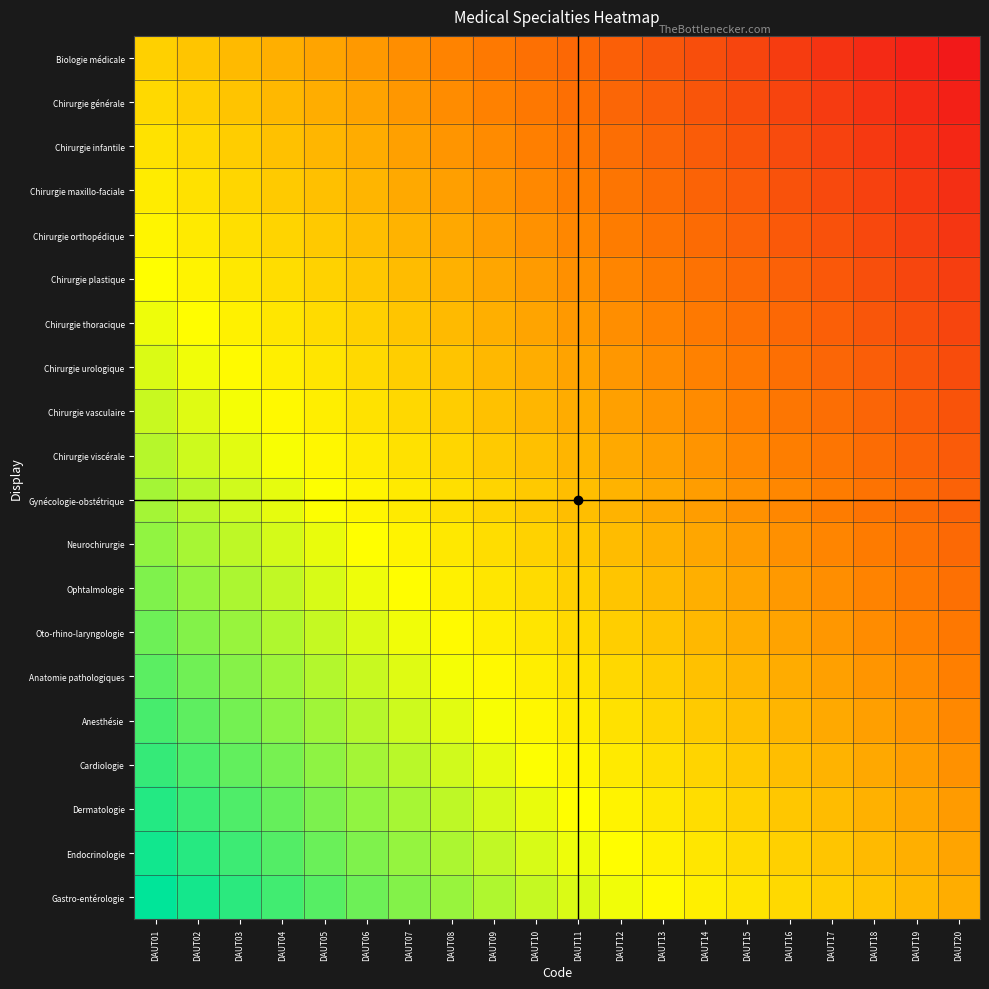

Reading right to left, extract all data points from this chart.

Biologie médicale: DAUT20=0.0	DAUT19=0.0	DAUT18=0.1	DAUT17=0.1	DAUT16=0.1	DAUT15=0.1	DAUT14=0.2	DAUT13=0.2	DAUT12=0.2	DAUT11=0.3	DAUT10=0.3	DAUT09=0.3	DAUT08=0.3	DAUT07=0.4	DAUT06=0.4	DAUT05=0.4	DAUT04=0.5	DAUT03=0.5	DAUT02=0.5	DAUT01=0.5
Chirurgie générale: DAUT20=0.0	DAUT19=0.1	DAUT18=0.1	DAUT17=0.1	DAUT16=0.1	DAUT15=0.2	DAUT14=0.2	DAUT13=0.2	DAUT12=0.3	DAUT11=0.3	DAUT10=0.3	DAUT09=0.3	DAUT08=0.4	DAUT07=0.4	DAUT06=0.4	DAUT05=0.5	DAUT04=0.5	DAUT03=0.5	DAUT02=0.5	DAUT01=0.6
Chirurgie infantile: DAUT20=0.0	DAUT19=0.1	DAUT18=0.1	DAUT17=0.1	DAUT16=0.2	DAUT15=0.2	DAUT14=0.2	DAUT13=0.2	DAUT12=0.3	DAUT11=0.3	DAUT10=0.3	DAUT09=0.4	DAUT08=0.4	DAUT07=0.4	DAUT06=0.4	DAUT05=0.5	DAUT04=0.5	DAUT03=0.5	DAUT02=0.6	DAUT01=0.6
Chirurgie maxillo-faciale: DAUT20=0.1	DAUT19=0.1	DAUT18=0.1	DAUT17=0.2	DAUT16=0.2	DAUT15=0.2	DAUT14=0.2	DAUT13=0.3	DAUT12=0.3	DAUT11=0.3	DAUT10=0.4	DAUT09=0.4	DAUT08=0.4	DAUT07=0.4	DAUT06=0.5	DAUT05=0.5	DAUT04=0.5	DAUT03=0.6	DAUT02=0.6	DAUT01=0.6
Chirurgie orthopédique: DAUT20=0.1	DAUT19=0.1	DAUT18=0.2	DAUT17=0.2	DAUT16=0.2	DAUT15=0.2	DAUT14=0.3	DAUT13=0.3	DAUT12=0.3	DAUT11=0.4	DAUT10=0.4	DAUT09=0.4	DAUT08=0.4	DAUT07=0.5	DAUT06=0.5	DAUT05=0.5	DAUT04=0.6	DAUT03=0.6	DAUT02=0.6	DAUT01=0.6
Chirurgie plastique: DAUT20=0.1	DAUT19=0.1	DAUT18=0.2	DAUT17=0.2	DAUT16=0.2	DAUT15=0.3	DAUT14=0.3	DAUT13=0.3	DAUT12=0.3	DAUT11=0.4	DAUT10=0.4	DAUT09=0.4	DAUT08=0.5	DAUT07=0.5	DAUT06=0.5	DAUT05=0.6	DAUT04=0.6	DAUT03=0.6	DAUT02=0.6	DAUT01=0.7
Chirurgie thoracique: DAUT20=0.1	DAUT19=0.2	DAUT18=0.2	DAUT17=0.2	DAUT16=0.3	DAUT15=0.3	DAUT14=0.3	DAUT13=0.3	DAUT12=0.4	DAUT11=0.4	DAUT10=0.4	DAUT09=0.5	DAUT08=0.5	DAUT07=0.5	DAUT06=0.5	DAUT05=0.6	DAUT04=0.6	DAUT03=0.6	DAUT02=0.7	DAUT01=0.7
Chirurgie urologique: DAUT20=0.2	DAUT19=0.2	DAUT18=0.2	DAUT17=0.3	DAUT16=0.3	DAUT15=0.3	DAUT14=0.3	DAUT13=0.4	DAUT12=0.4	DAUT11=0.4	DAUT10=0.5	DAUT09=0.5	DAUT08=0.5	DAUT07=0.5	DAUT06=0.6	DAUT05=0.6	DAUT04=0.6	DAUT03=0.7	DAUT02=0.7	DAUT01=0.7
Chirurgie vasculaire: DAUT20=0.2	DAUT19=0.2	DAUT18=0.2	DAUT17=0.3	DAUT16=0.3	DAUT15=0.3	DAUT14=0.4	DAUT13=0.4	DAUT12=0.4	DAUT11=0.4	DAUT10=0.5	DAUT09=0.5	DAUT08=0.5	DAUT07=0.6	DAUT06=0.6	DAUT05=0.6	DAUT04=0.7	DAUT03=0.7	DAUT02=0.7	DAUT01=0.7
Chirurgie viscérale: DAUT20=0.2	DAUT19=0.2	DAUT18=0.3	DAUT17=0.3	DAUT16=0.3	DAUT15=0.4	DAUT14=0.4	DAUT13=0.4	DAUT12=0.4	DAUT11=0.5	DAUT10=0.5	DAUT09=0.5	DAUT08=0.6	DAUT07=0.6	DAUT06=0.6	DAUT05=0.6	DAUT04=0.7	DAUT03=0.7	DAUT02=0.7	DAUT01=0.8
Gynécologie-obstétrique: DAUT20=0.2	DAUT19=0.3	DAUT18=0.3	DAUT17=0.3	DAUT16=0.4	DAUT15=0.4	DAUT14=0.4	DAUT13=0.4	DAUT12=0.5	DAUT11=0.5	DAUT10=0.5	DAUT09=0.6	DAUT08=0.6	DAUT07=0.6	DAUT06=0.6	DAUT05=0.7	DAUT04=0.7	DAUT03=0.7	DAUT02=0.8	DAUT01=0.8
Neurochirurgie: DAUT20=0.3	DAUT19=0.3	DAUT18=0.3	DAUT17=0.3	DAUT16=0.4	DAUT15=0.4	DAUT14=0.4	DAUT13=0.5	DAUT12=0.5	DAUT11=0.5	DAUT10=0.6	DAUT09=0.6	DAUT08=0.6	DAUT07=0.6	DAUT06=0.7	DAUT05=0.7	DAUT04=0.7	DAUT03=0.8	DAUT02=0.8	DAUT01=0.8
Ophtalmologie: DAUT20=0.3	DAUT19=0.3	DAUT18=0.3	DAUT17=0.4	DAUT16=0.4	DAUT15=0.4	DAUT14=0.5	DAUT13=0.5	DAUT12=0.5	DAUT11=0.5	DAUT10=0.6	DAUT09=0.6	DAUT08=0.6	DAUT07=0.7	DAUT06=0.7	DAUT05=0.7	DAUT04=0.7	DAUT03=0.8	DAUT02=0.8	DAUT01=0.8
Oto-rhino-laryngologie: DAUT20=0.3	DAUT19=0.3	DAUT18=0.4	DAUT17=0.4	DAUT16=0.4	DAUT15=0.5	DAUT14=0.5	DAUT13=0.5	DAUT12=0.5	DAUT11=0.6	DAUT10=0.6	DAUT09=0.6	DAUT08=0.7	DAUT07=0.7	DAUT06=0.7	DAUT05=0.7	DAUT04=0.8	DAUT03=0.8	DAUT02=0.8	DAUT01=0.9
Anatomie pathologiques: DAUT20=0.3	DAUT19=0.4	DAUT18=0.4	DAUT17=0.4	DAUT16=0.4	DAUT15=0.5	DAUT14=0.5	DAUT13=0.5	DAUT12=0.6	DAUT11=0.6	DAUT10=0.6	DAUT09=0.7	DAUT08=0.7	DAUT07=0.7	DAUT06=0.7	DAUT05=0.8	DAUT04=0.8	DAUT03=0.8	DAUT02=0.9	DAUT01=0.9
Anesthésie: DAUT20=0.4	DAUT19=0.4	DAUT18=0.4	DAUT17=0.4	DAUT16=0.5	DAUT15=0.5	DAUT14=0.5	DAUT13=0.6	DAUT12=0.6	DAUT11=0.6	DAUT10=0.6	DAUT09=0.7	DAUT08=0.7	DAUT07=0.7	DAUT06=0.8	DAUT05=0.8	DAUT04=0.8	DAUT03=0.8	DAUT02=0.9	DAUT01=0.9
Cardiologie: DAUT20=0.4	DAUT19=0.4	DAUT18=0.4	DAUT17=0.5	DAUT16=0.5	DAUT15=0.5	DAUT14=0.6	DAUT13=0.6	DAUT12=0.6	DAUT11=0.6	DAUT10=0.7	DAUT09=0.7	DAUT08=0.7	DAUT07=0.8	DAUT06=0.8	DAUT05=0.8	DAUT04=0.8	DAUT03=0.9	DAUT02=0.9	DAUT01=0.9
Dermatologie: DAUT20=0.4	DAUT19=0.4	DAUT18=0.5	DAUT17=0.5	DAUT16=0.5	DAUT15=0.6	DAUT14=0.6	DAUT13=0.6	DAUT12=0.6	DAUT11=0.7	DAUT10=0.7	DAUT09=0.7	DAUT08=0.8	DAUT07=0.8	DAUT06=0.8	DAUT05=0.8	DAUT04=0.9	DAUT03=0.9	DAUT02=0.9	DAUT01=1.0
Endocrinologie: DAUT20=0.4	DAUT19=0.5	DAUT18=0.5	DAUT17=0.5	DAUT16=0.5	DAUT15=0.6	DAUT14=0.6	DAUT13=0.6	DAUT12=0.7	DAUT11=0.7	DAUT10=0.7	DAUT09=0.7	DAUT08=0.8	DAUT07=0.8	DAUT06=0.8	DAUT05=0.9	DAUT04=0.9	DAUT03=0.9	DAUT02=0.9	DAUT01=1.0
Gastro-entérologie: DAUT20=0.5	DAUT19=0.5	DAUT18=0.5	DAUT17=0.5	DAUT16=0.6	DAUT15=0.6	DAUT14=0.6	DAUT13=0.7	DAUT12=0.7	DAUT11=0.7	DAUT10=0.7	DAUT09=0.8	DAUT08=0.8	DAUT07=0.8	DAUT06=0.9	DAUT05=0.9	DAUT04=0.9	DAUT03=0.9	DAUT02=1.0	DAUT01=1.0